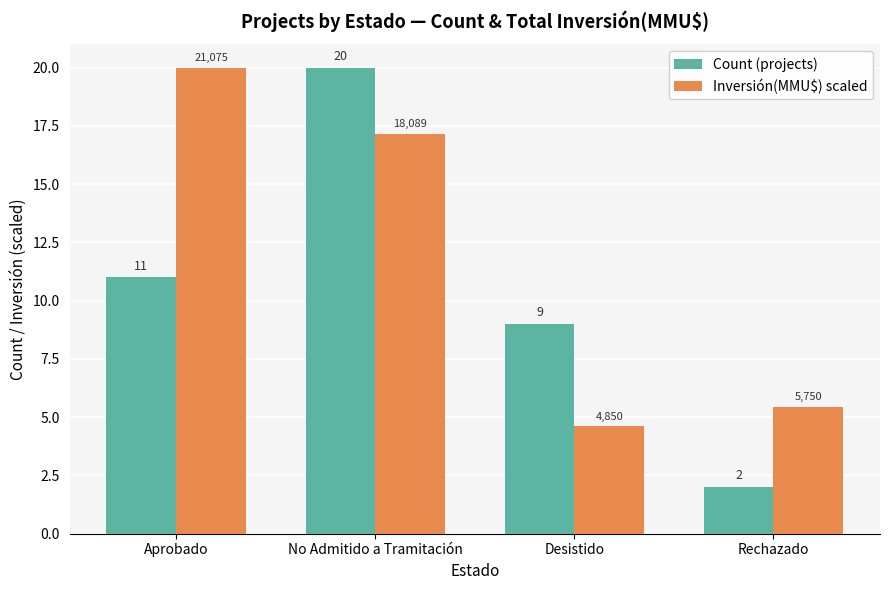

What is the value of the Count (projects) bar at the 1st from the left?

11.0